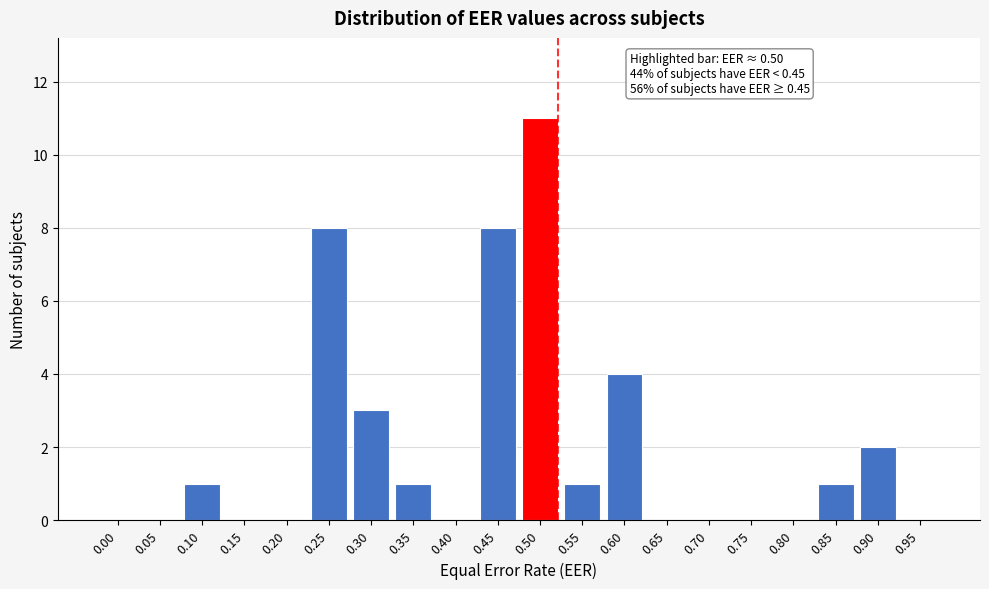

Reading left to right, what are all the values shown in this chart?

0.00=0	0.05=0	0.10=1	0.15=0	0.20=0	0.25=8	0.30=3	0.35=1	0.40=0	0.45=8	0.50=11	0.55=1	0.60=4	0.65=0	0.70=0	0.75=0	0.80=0	0.85=1	0.90=2	0.95=0